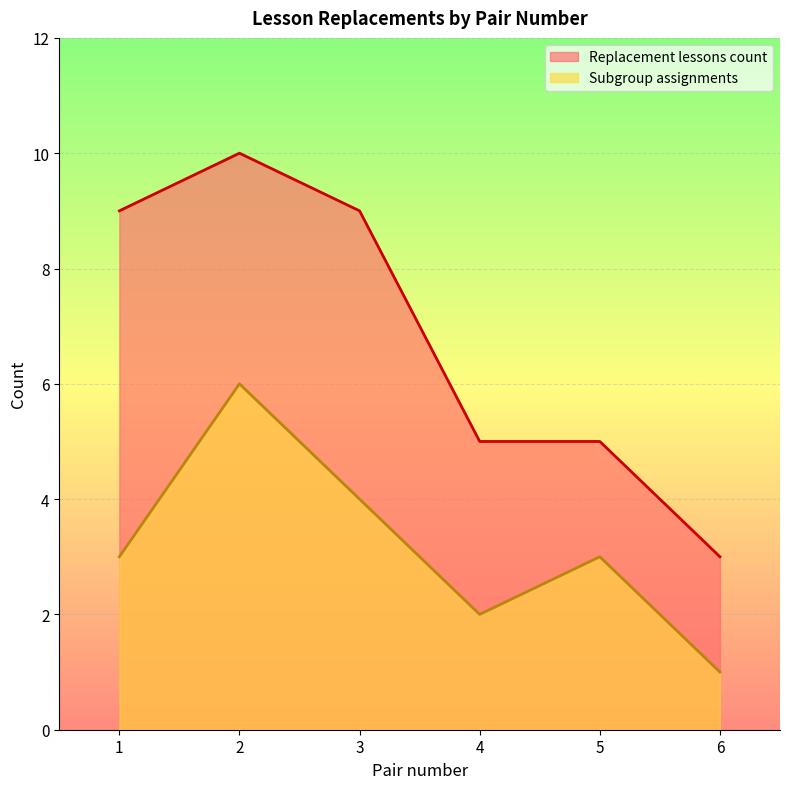

The Subgroup assignments series shows 2 at 1. True or false?

False